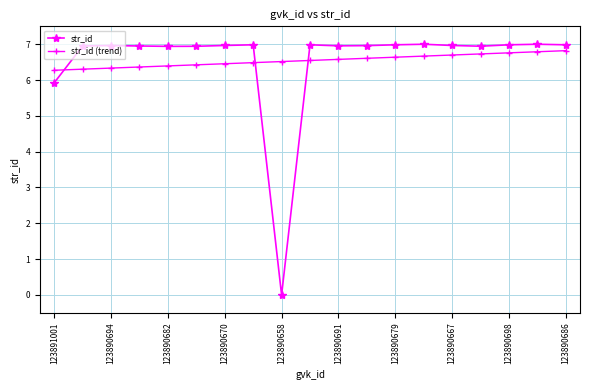

Which series has the largest range (max minus min)?

str_id